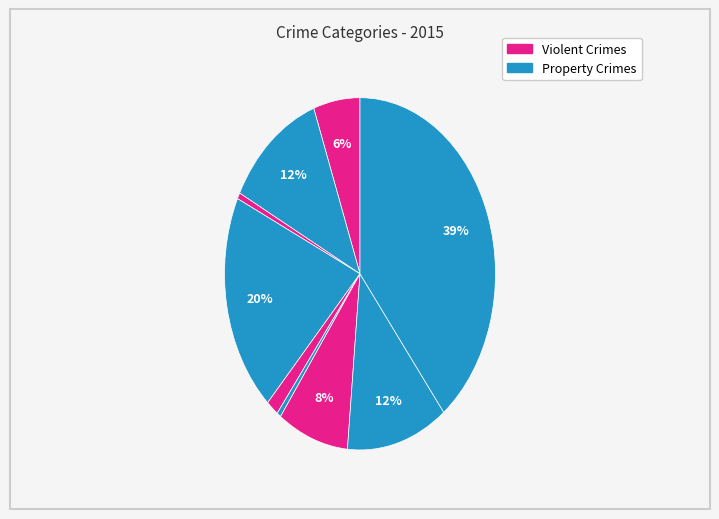

How many segments does this pie chart have?

9